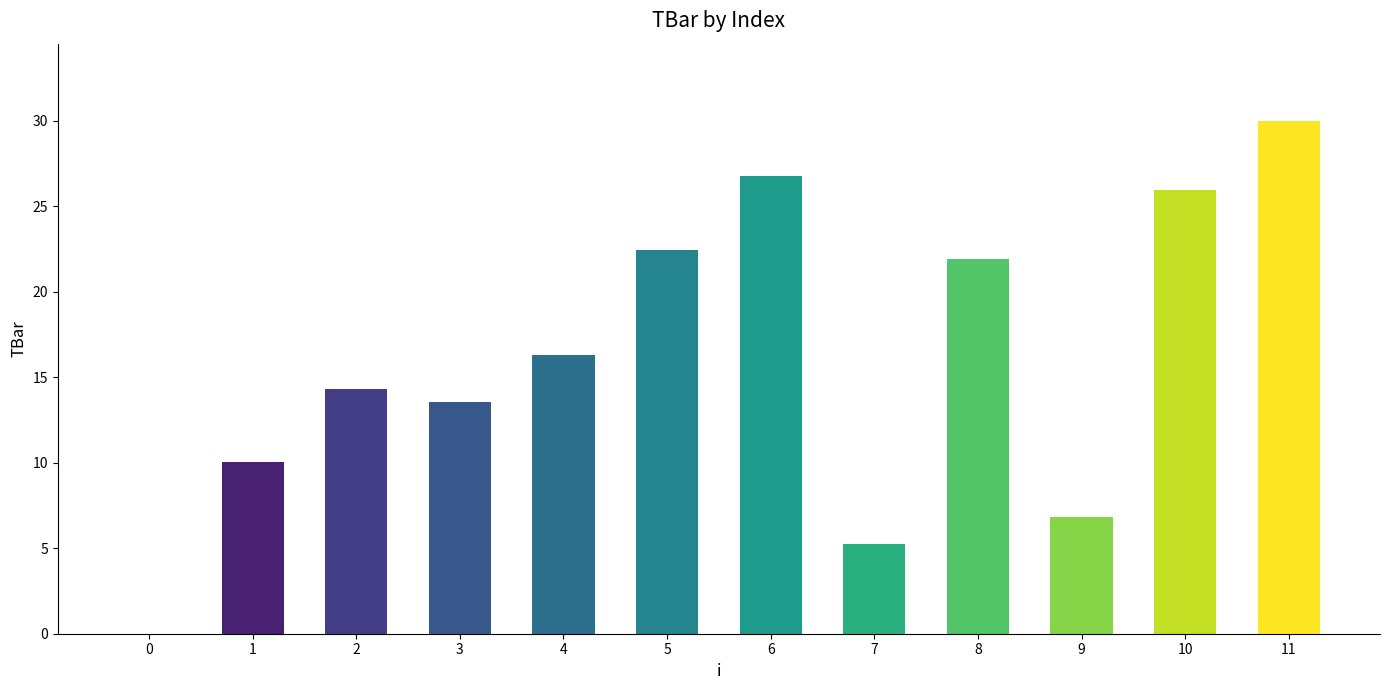

What is the sum of all values?

193.3